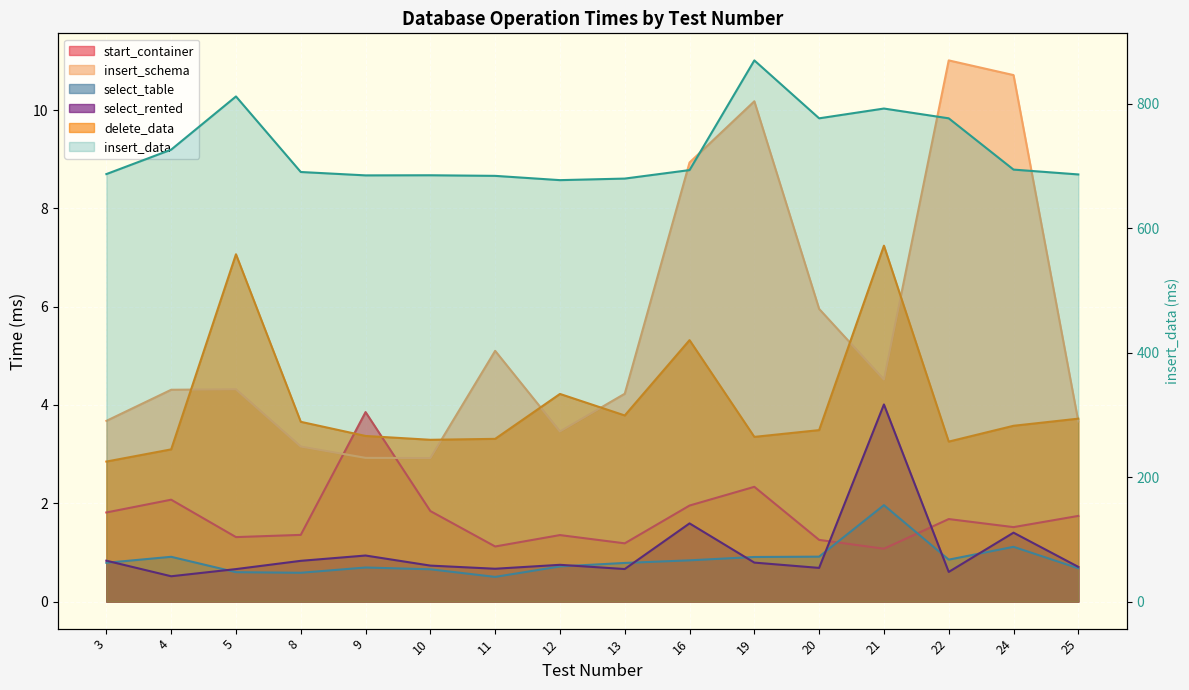

At which category does the chart reach its peak across all series?

19